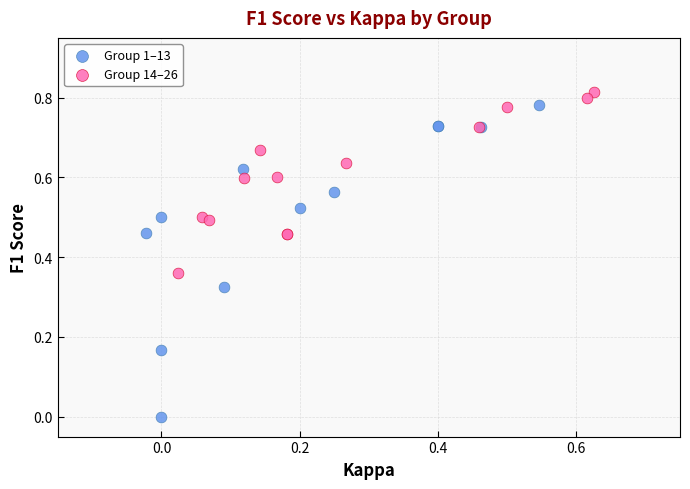

Which series has the largest Y range (max minus min)?

Group 1–13